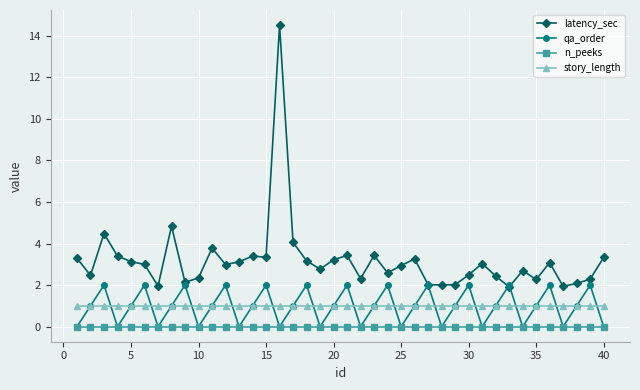

True or false: n_peeks and story_length cross at least once.

False